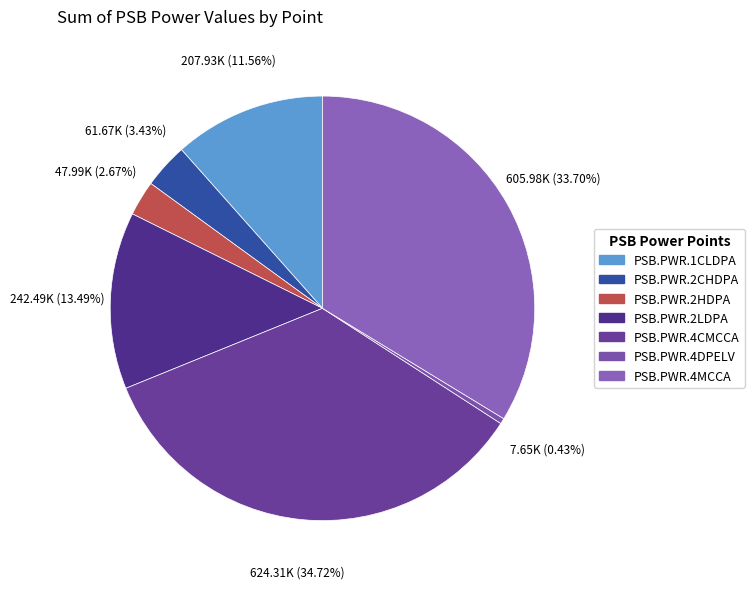

Is PSB.PWR.4CMCCA the majority of the pie?

No